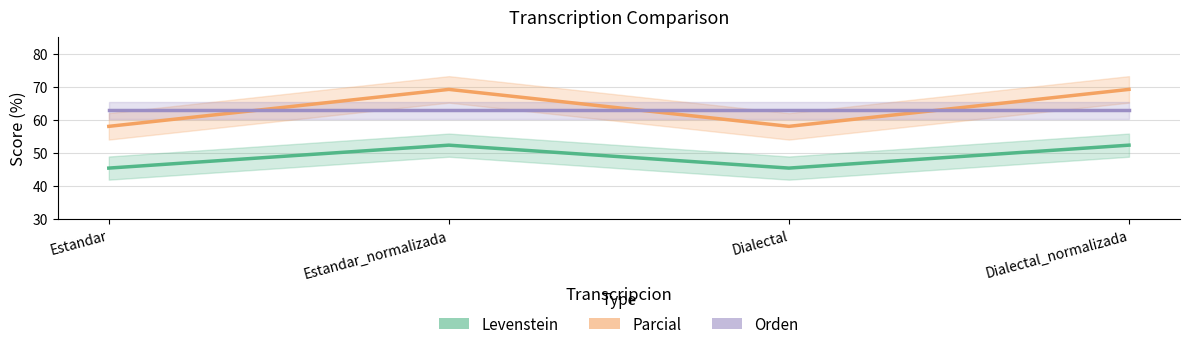

At Dialectal_normalizada, list the series in order from largest to smallest.

Parcial, Orden, Levenstein